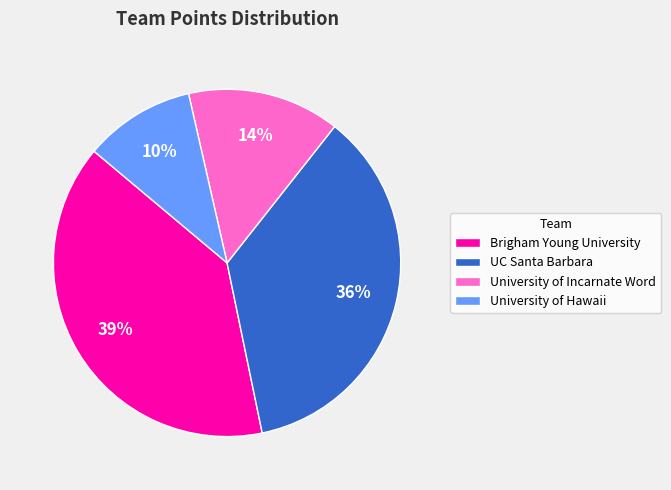

What is the largest slice in the pie chart?

Brigham Young University